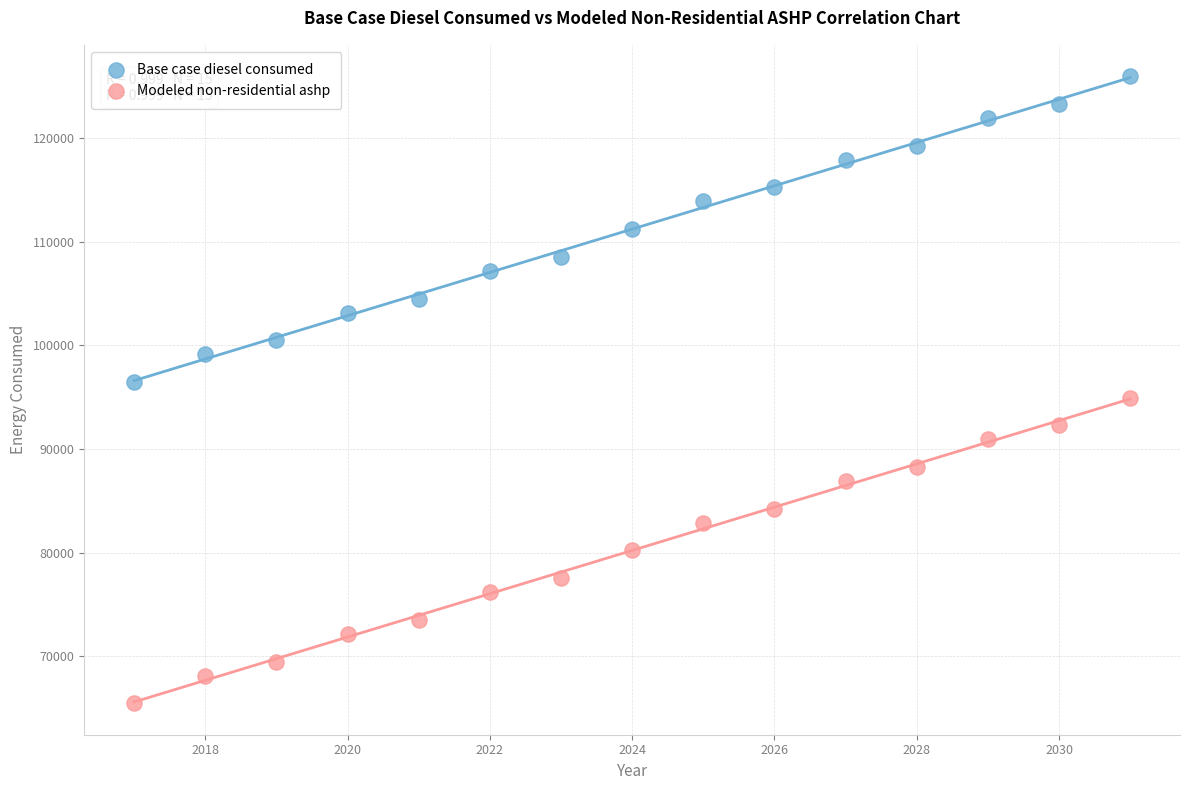

Which series reaches the maximum Y coordinate?

Base case diesel consumed